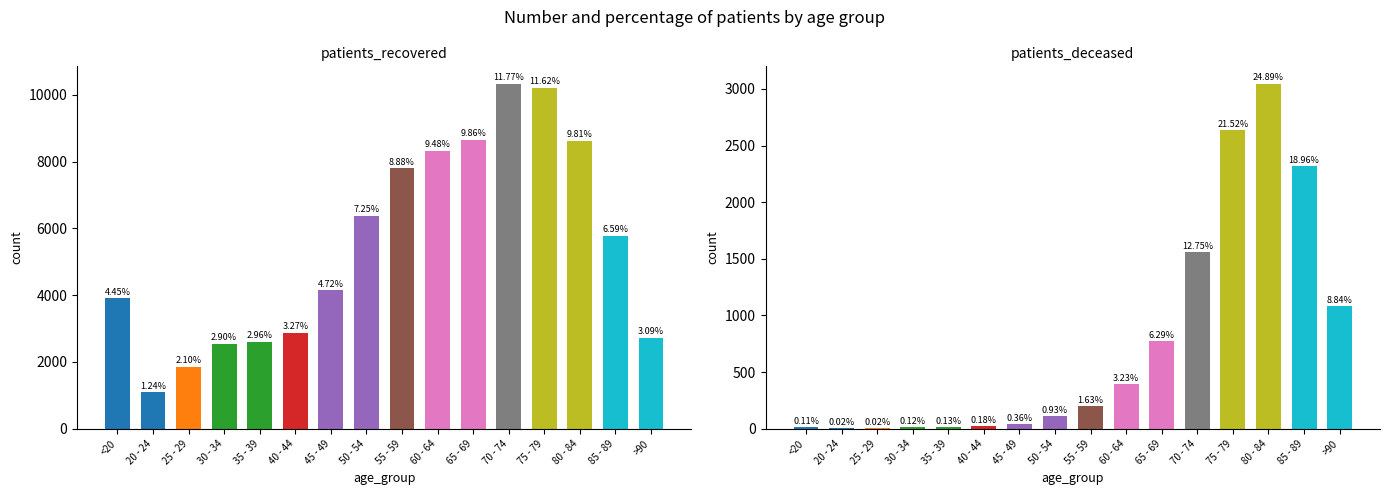

At which category is the sum across all series the highest?

75 - 79